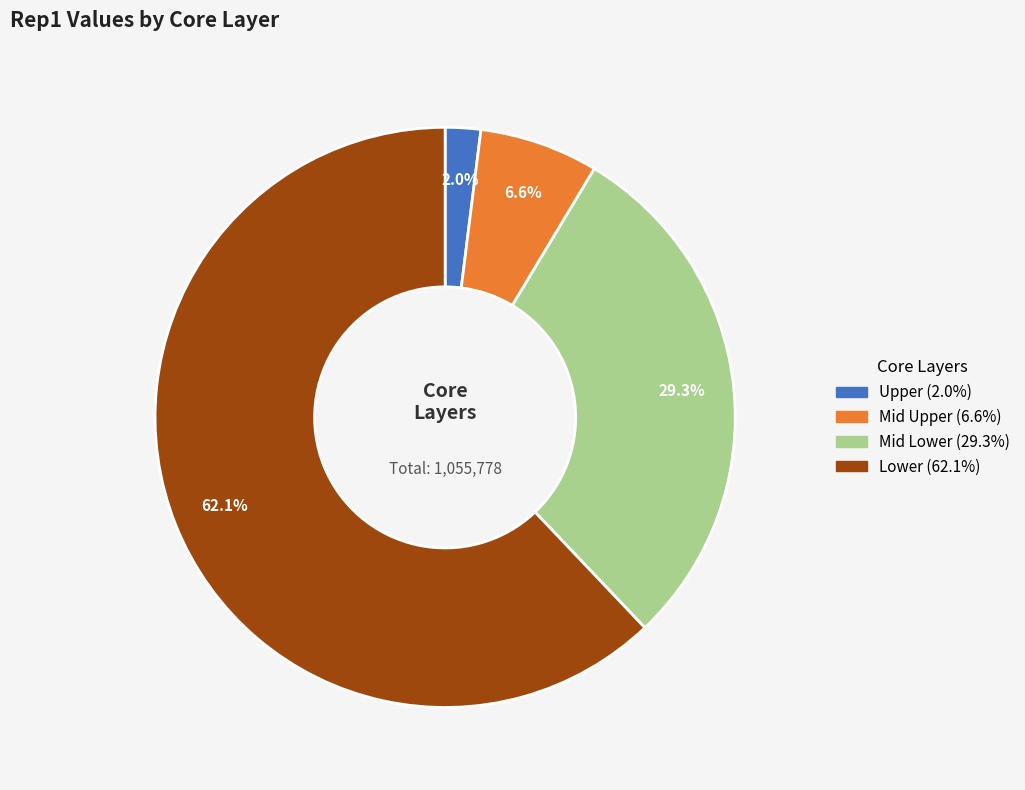

What is the smallest slice in the pie chart?

Upper